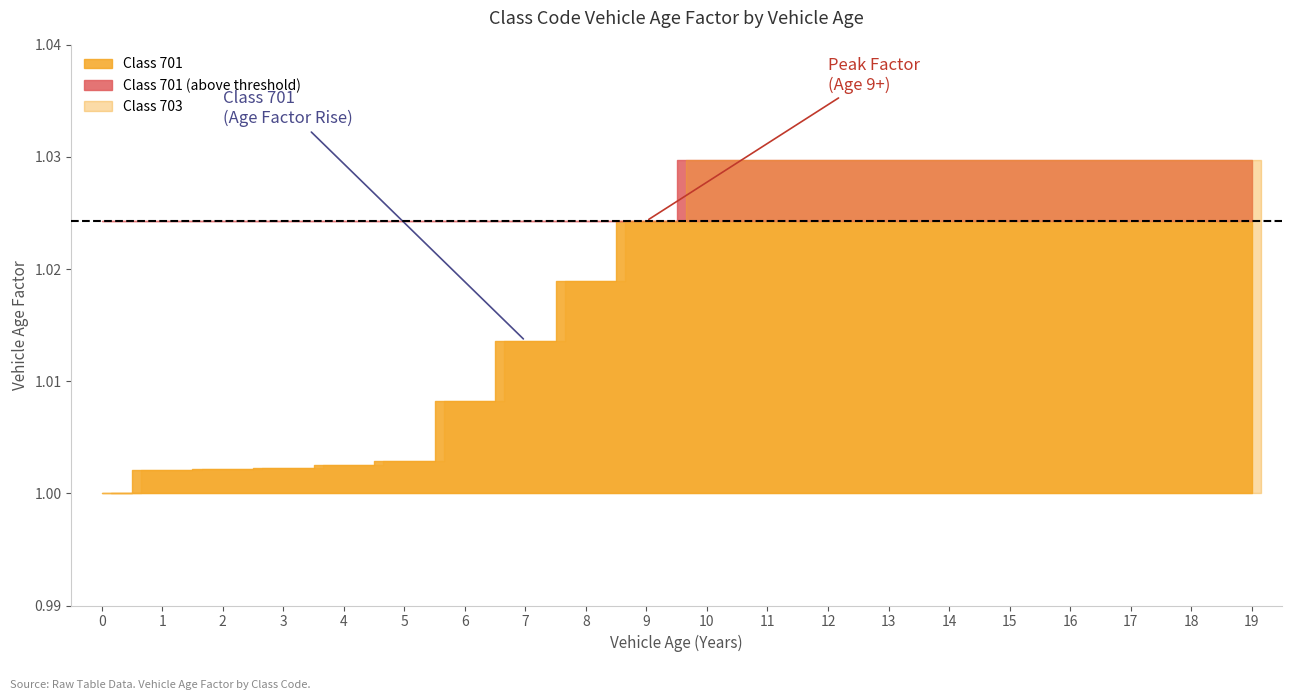

Rank the series by their maximum value, from lowest to highest.

Class 701, Class 703